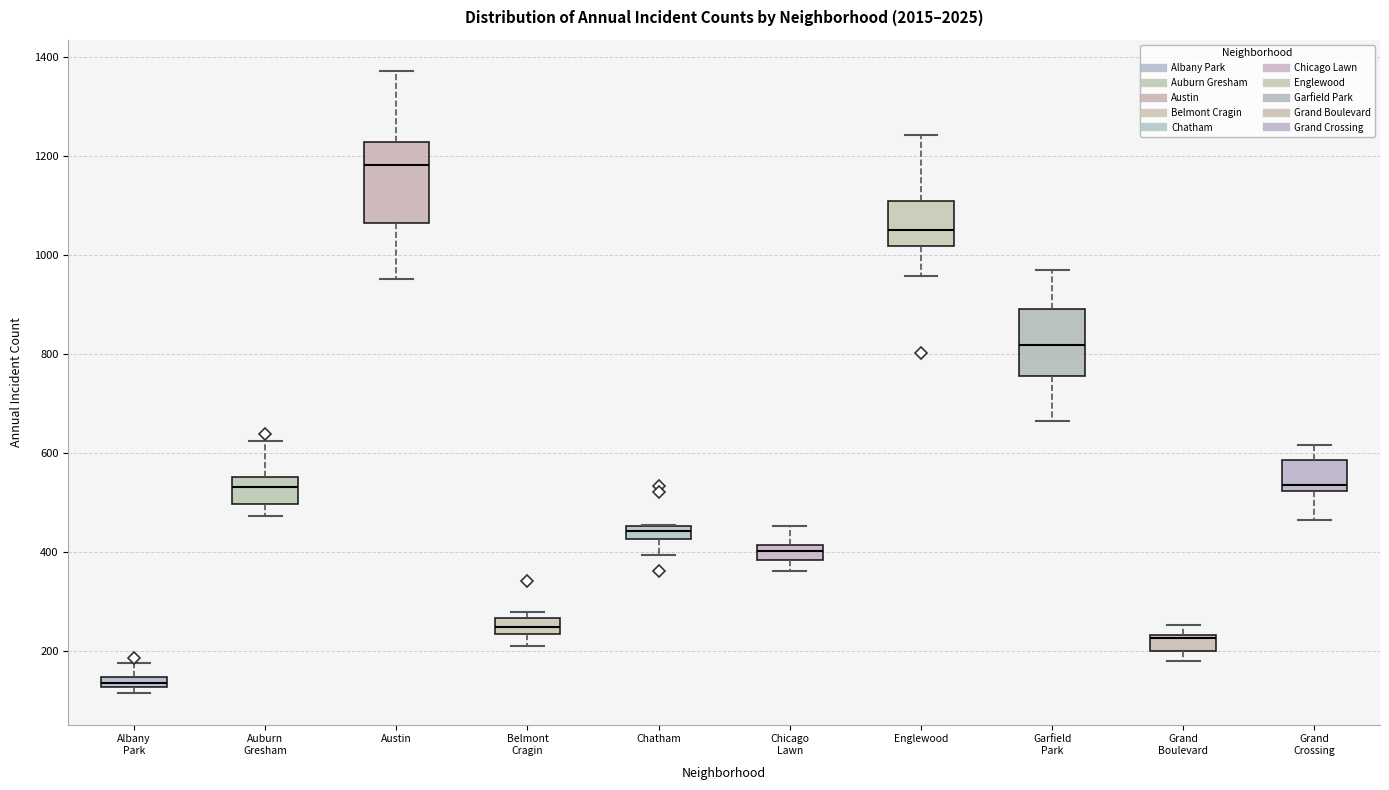

Where does the upper whisker of the box for Grand Crossing end on the y-axis? The values are not printed on the chart, so give them approximately, as read against the axis.

620